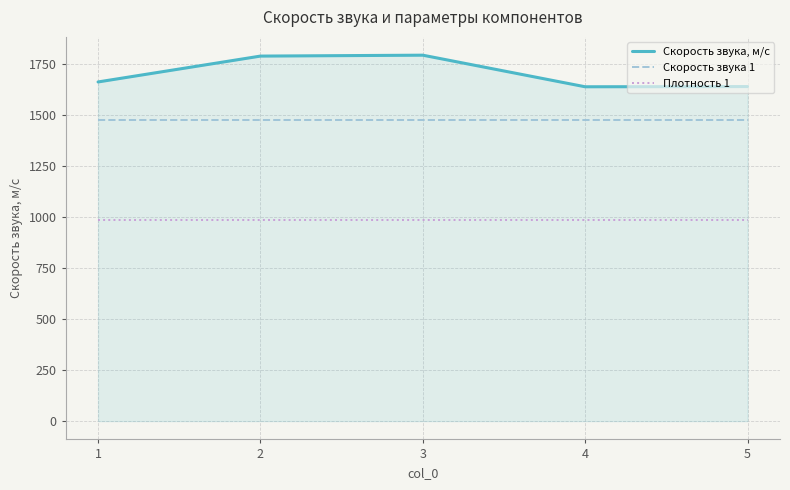

How many lines are shown in the chart?

3